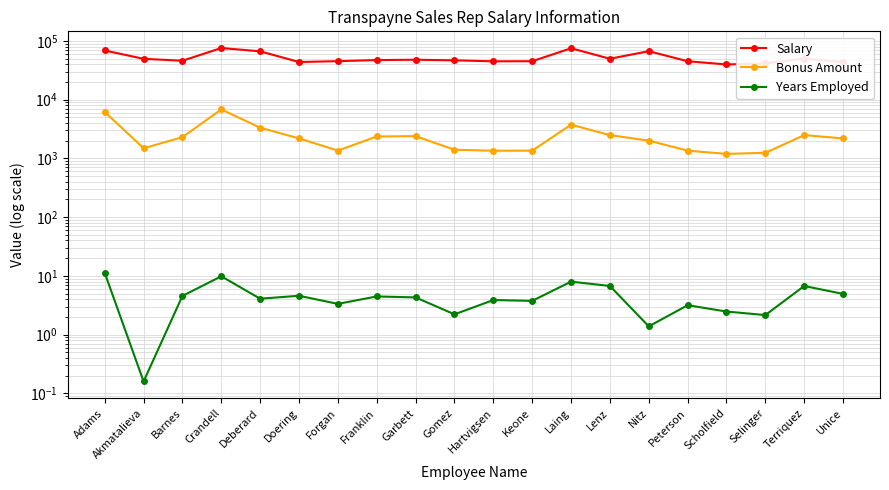

True or false: Bonus Amount has more than 2 points higher than both neighbors.

True